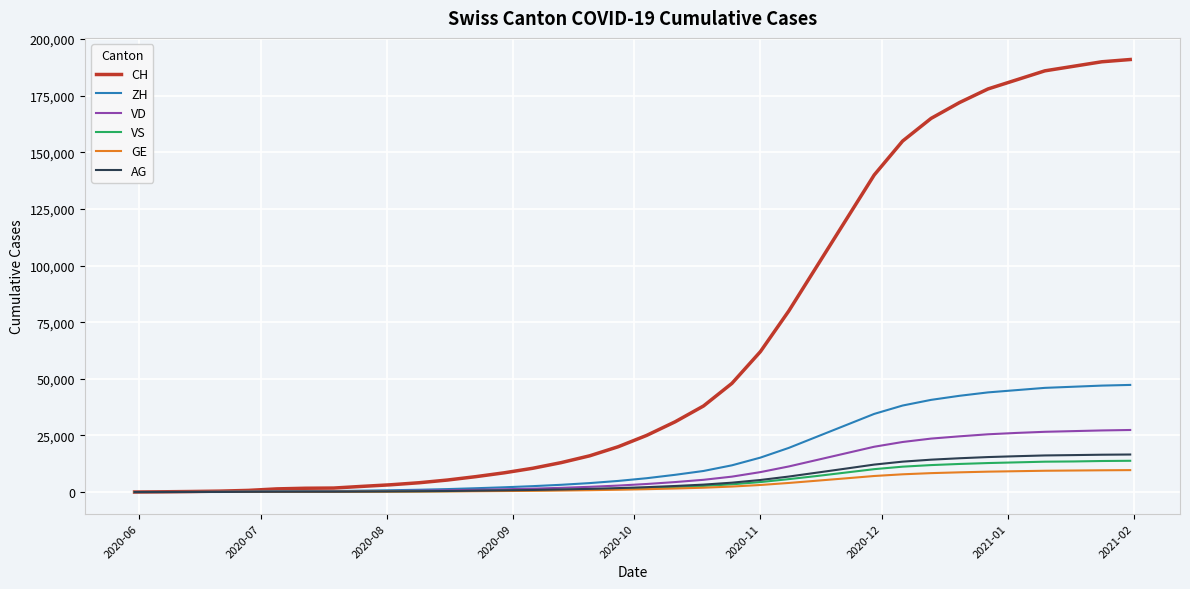

Which series has the largest total across all categories?

CH